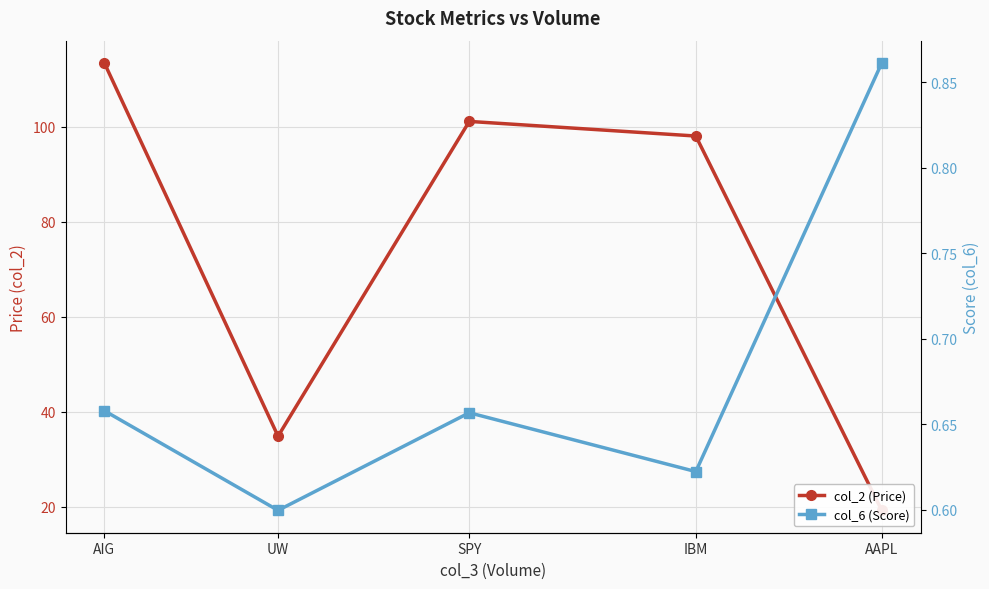

List the series in order of their peak value, highest first.

col_2 (Price), col_6 (Score)